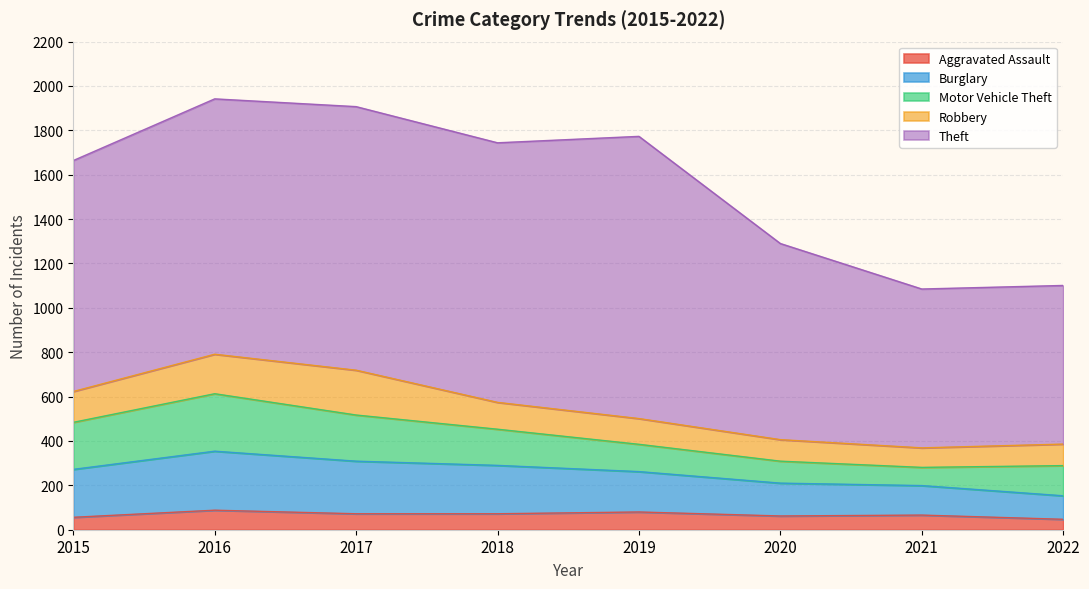

At which category does Aggravated Assault reach its first local peak?

2016